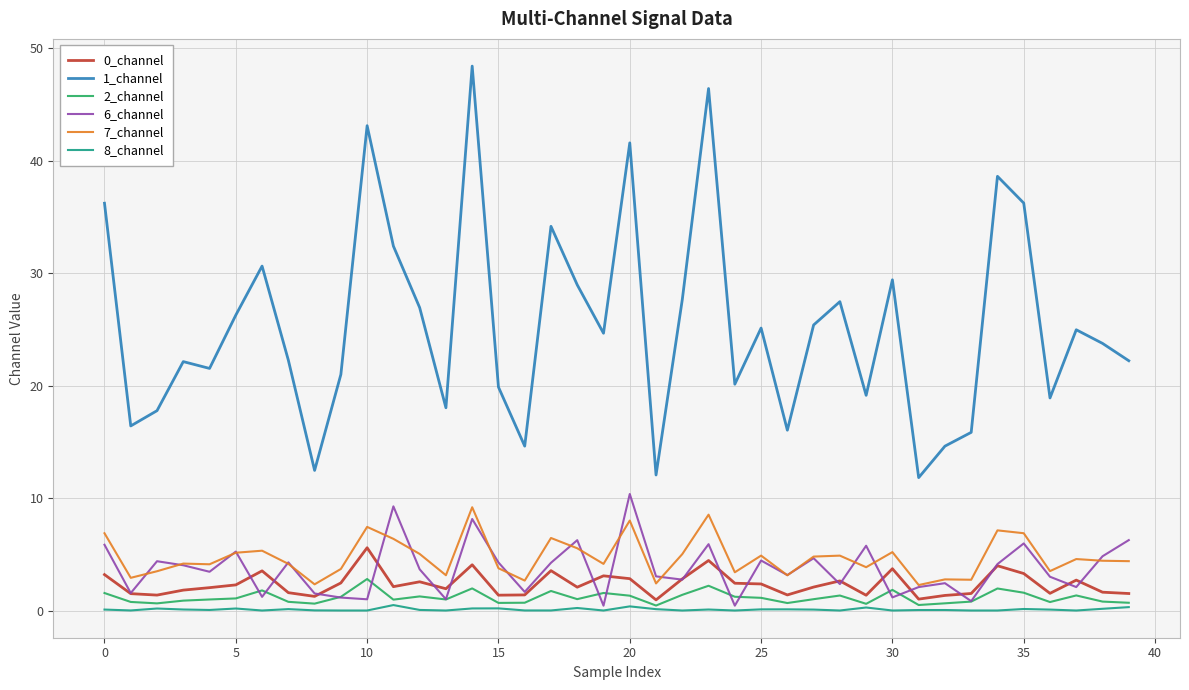

In 2_channel, how many points are higher than both neighbors (excluding endpoints)?

11